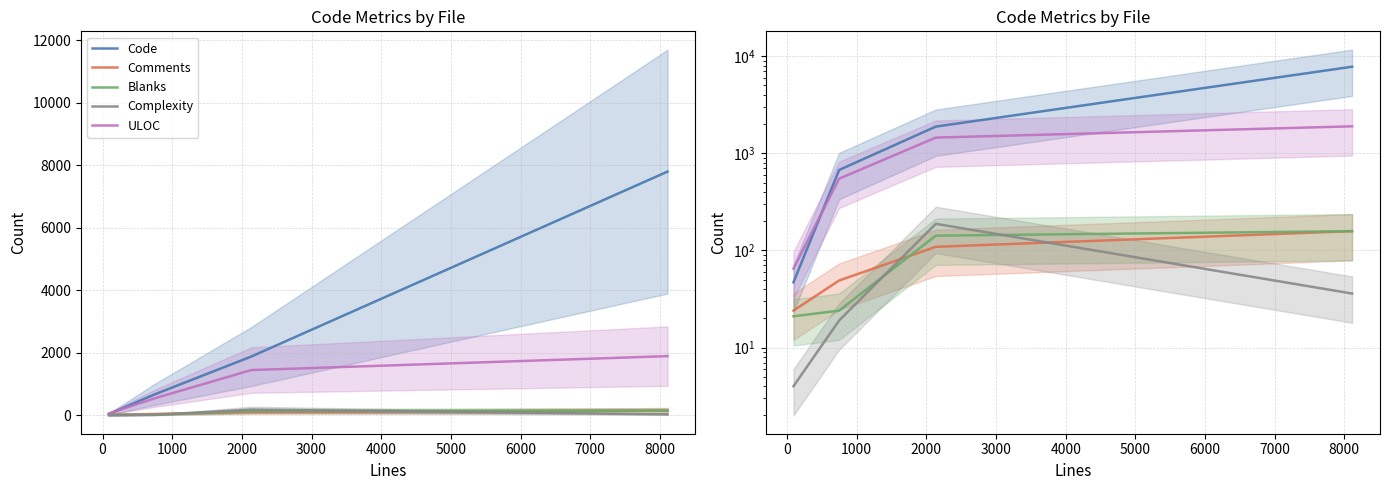

Reading left to right, transcribe all the data shown in this chart.

Code: 47	674	1884	7795
Comments: 24	49	109	158
Blanks: 21	24	142	158
Complexity: 4	19	188	36
ULOC: 65	548	1452	1897